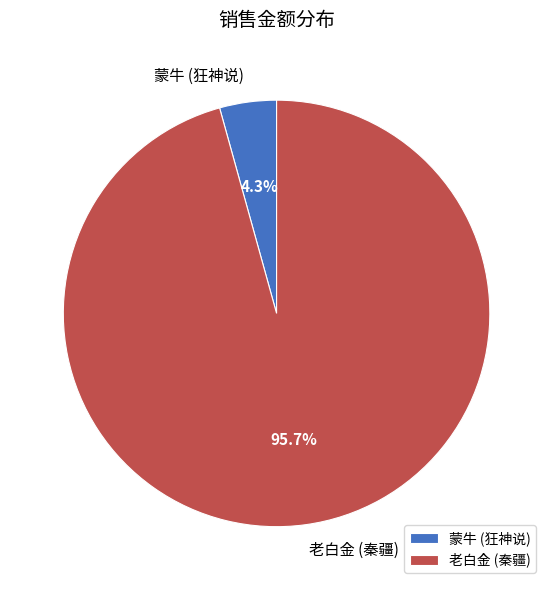

What percentage is the 蒙牛 (狂神说) slice, to the nearest percent?

4%